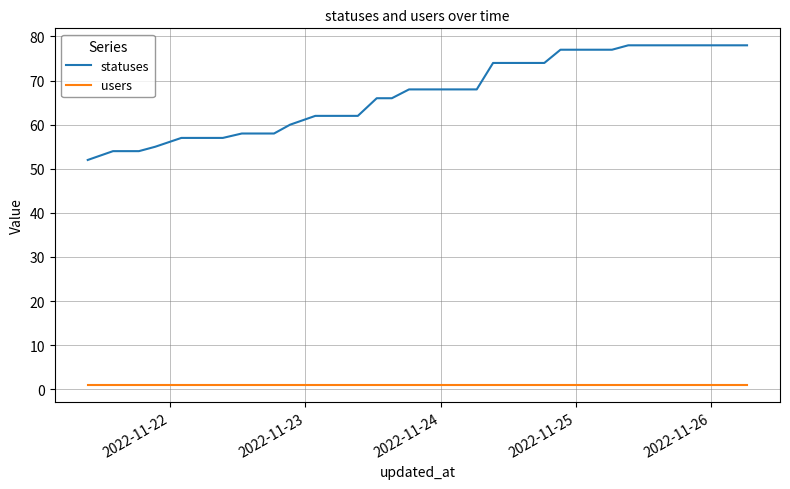

List the series in order of their peak value, lowest first.

users, statuses